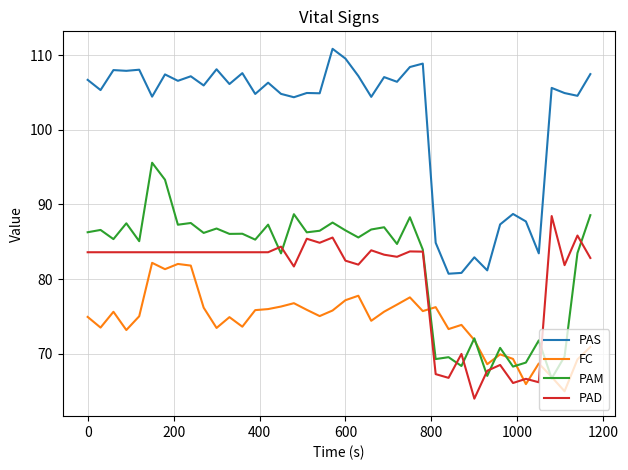

Which series has the largest total across all categories?

PAS